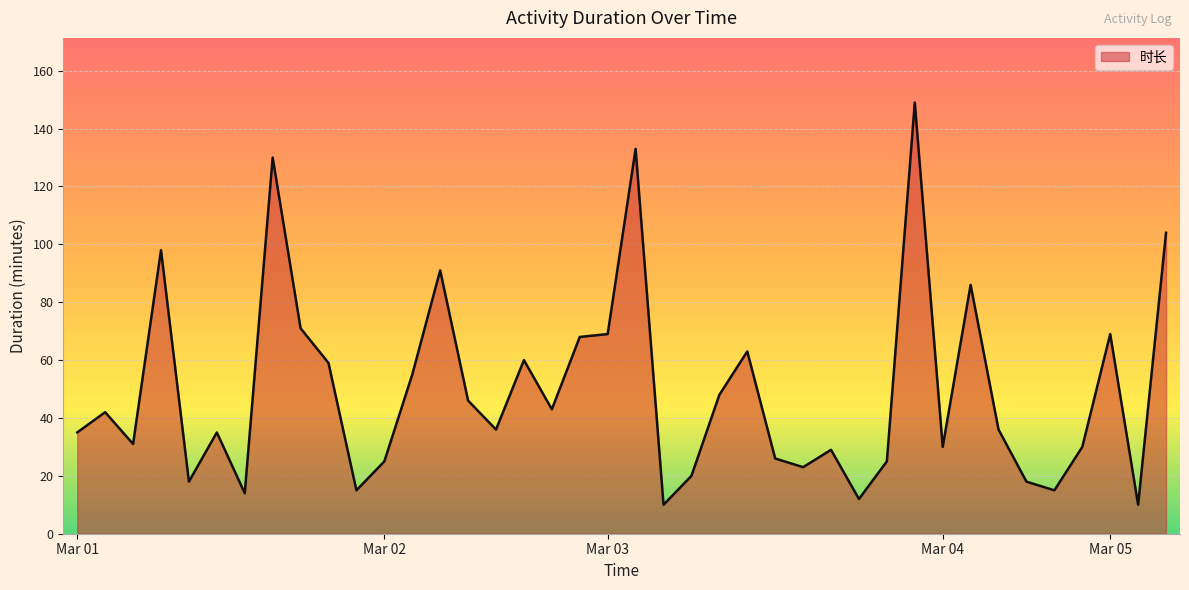

What is the greatest value displayed?

149